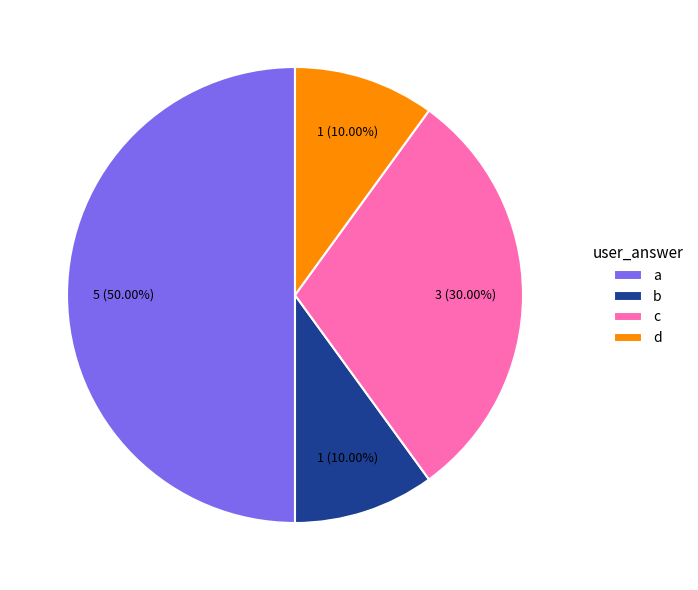

Does c represent more than half of the total?

No